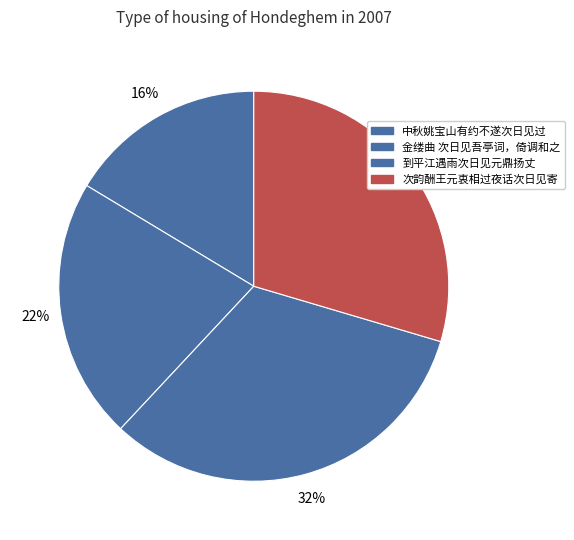

How many segments does this pie chart have?

4